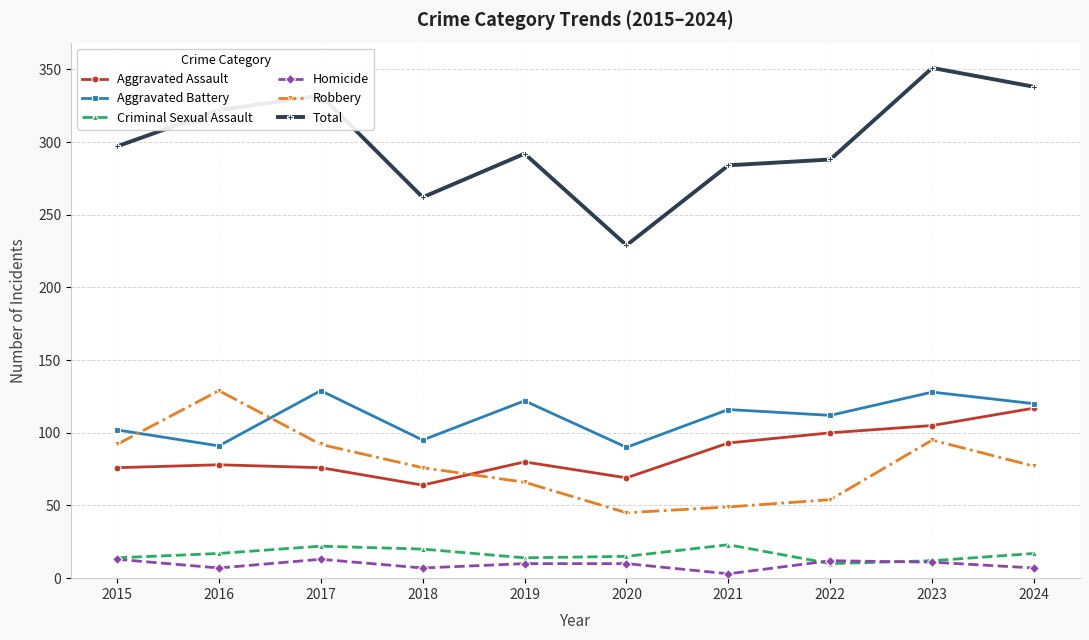

Which category has the lowest value in the Total series?

2020